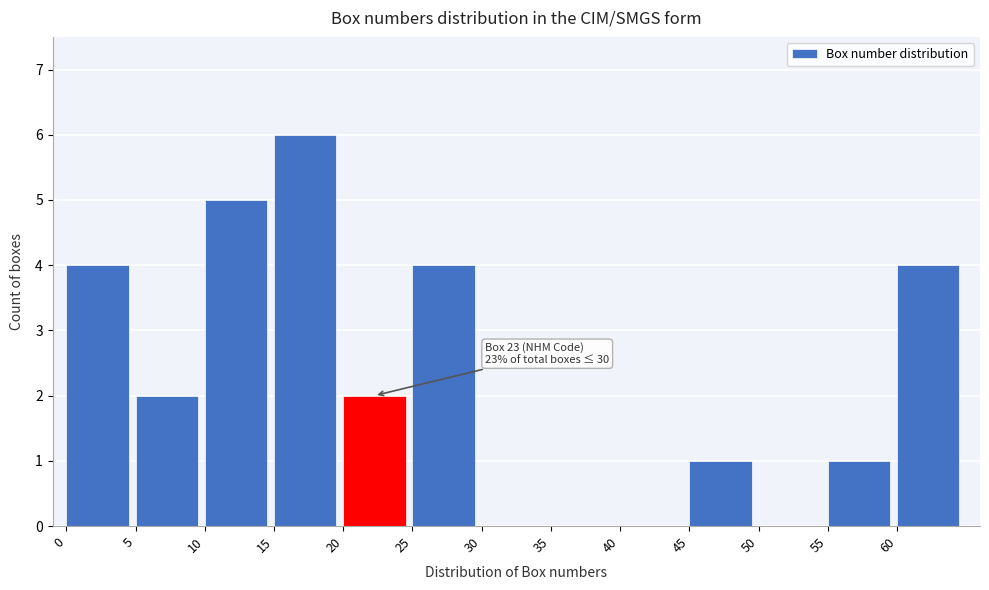

Over which range of the x-axis is the bar tallest?

15 to 20